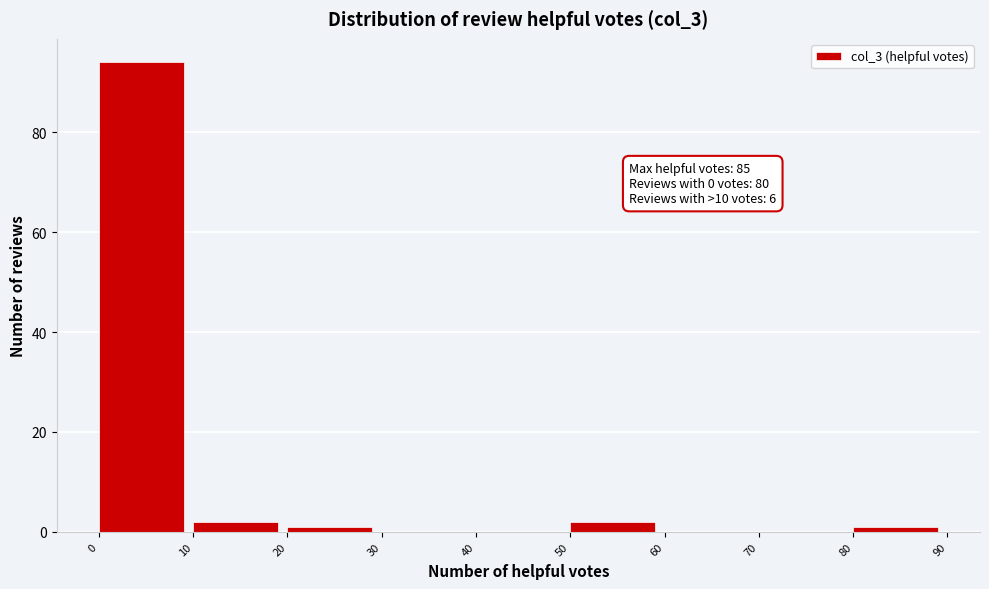

Which range on the x-axis has the tallest bar?

0 to 10